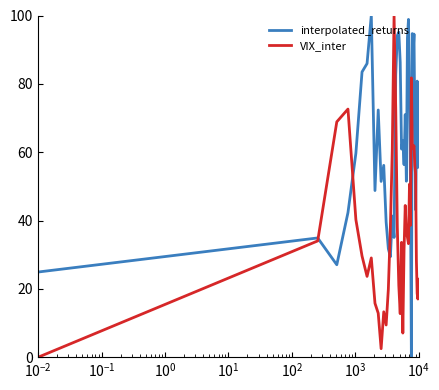

Rank the series by their average value, from lowest to highest.

VIX_inter, interpolated_returns